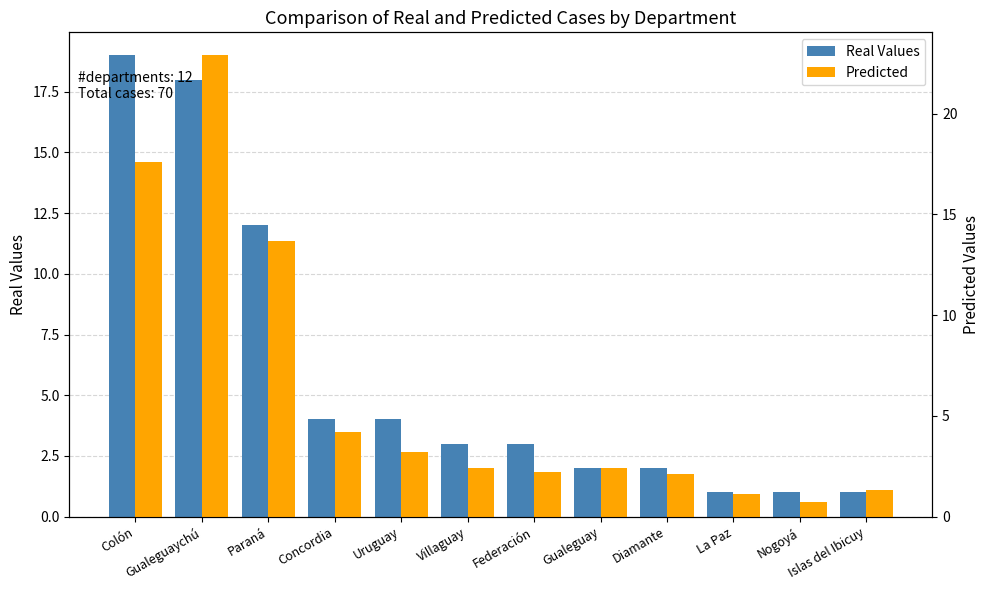

Reading right to left, extract all data points from this chart.

Real Values: 1.0	1.0	1.0	2.0	2.0	3.0	3.0	4.0	4.0	12.0	18.0	19.0
Predicted: 1.3	0.7	1.1	2.1	2.4	2.2	2.4	3.2	4.2	13.7	22.9	17.6